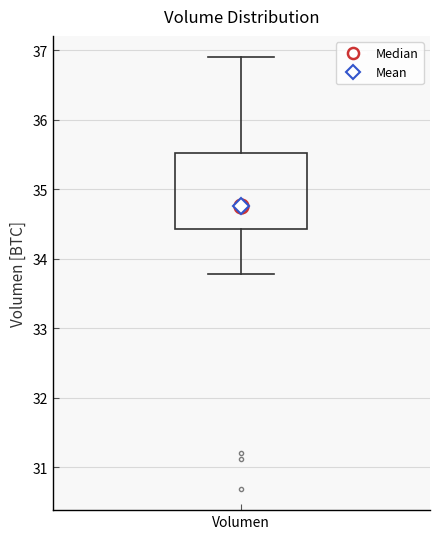

Transcribe this box plot: give where the median line is, the range the box spans, and where the two whiskers end, as read against the y-axis. The values are not printed on the chart, so give them approximately, as read against the axis.

median 34.8, box 34.4 to 35.5, whiskers 33.8 to 36.9